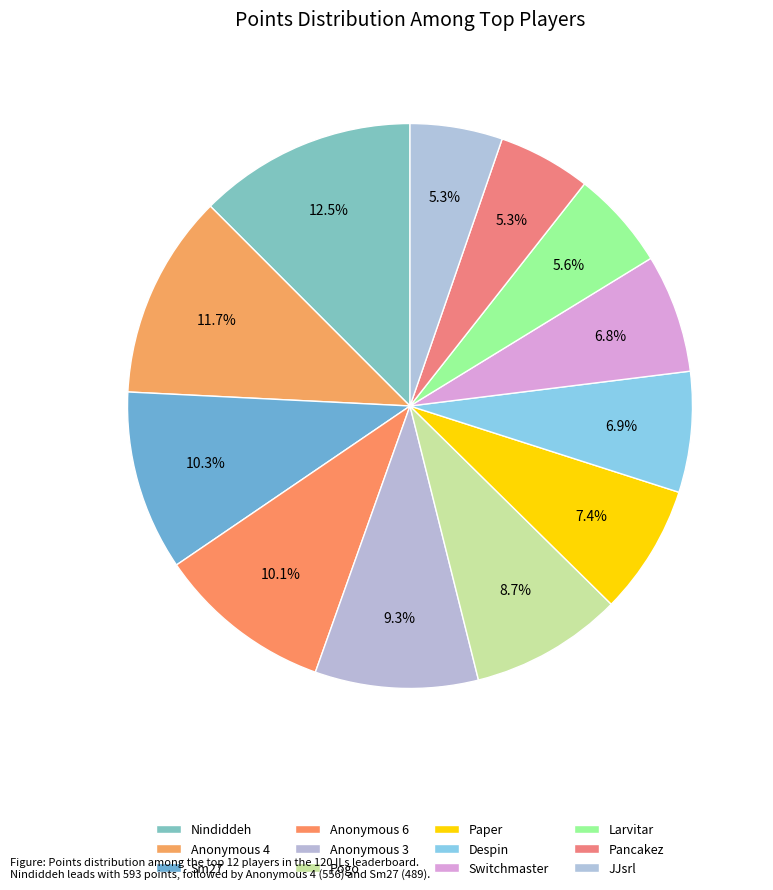

How many segments does this pie chart have?

12